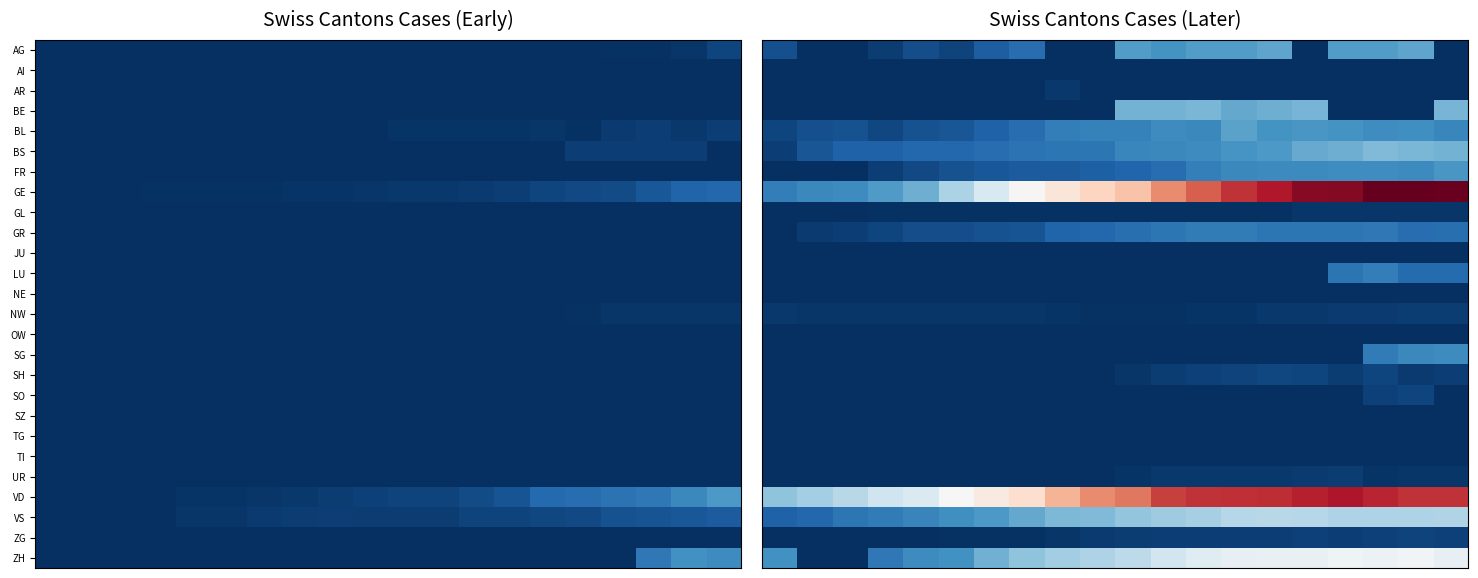

How many values in the AG series exceed 38?

9